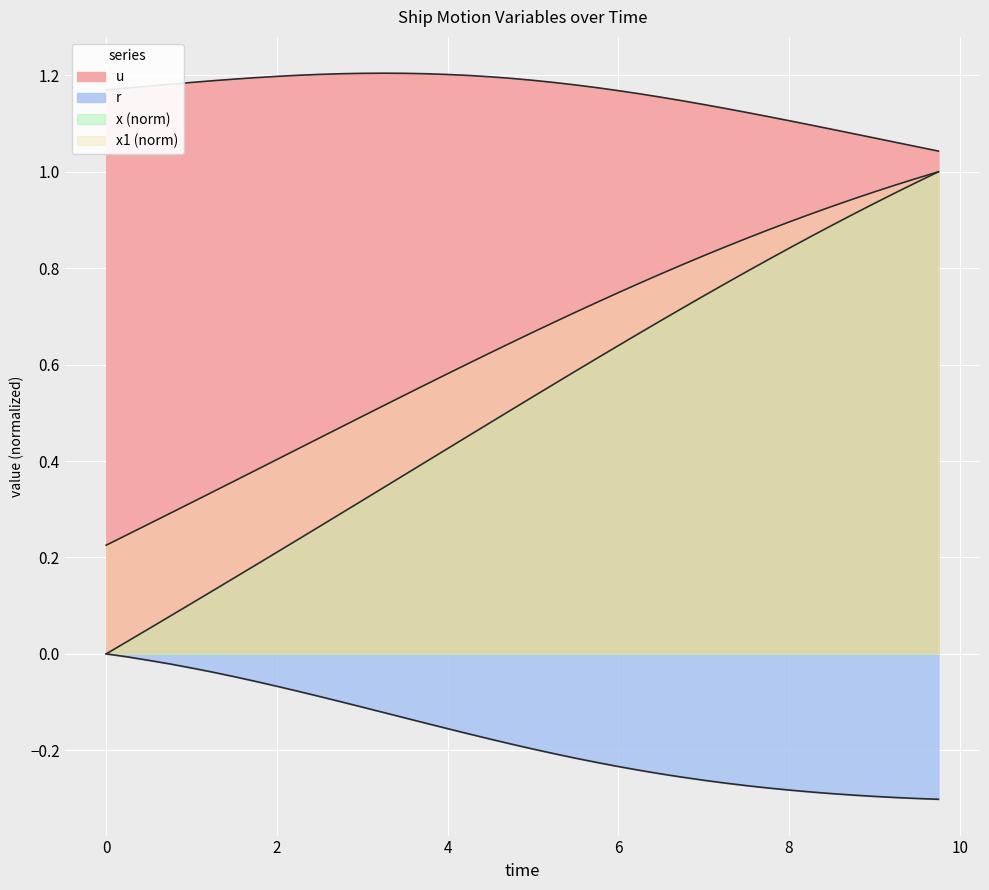

Which has a higher value, 1.75 or 4.0?

4.0